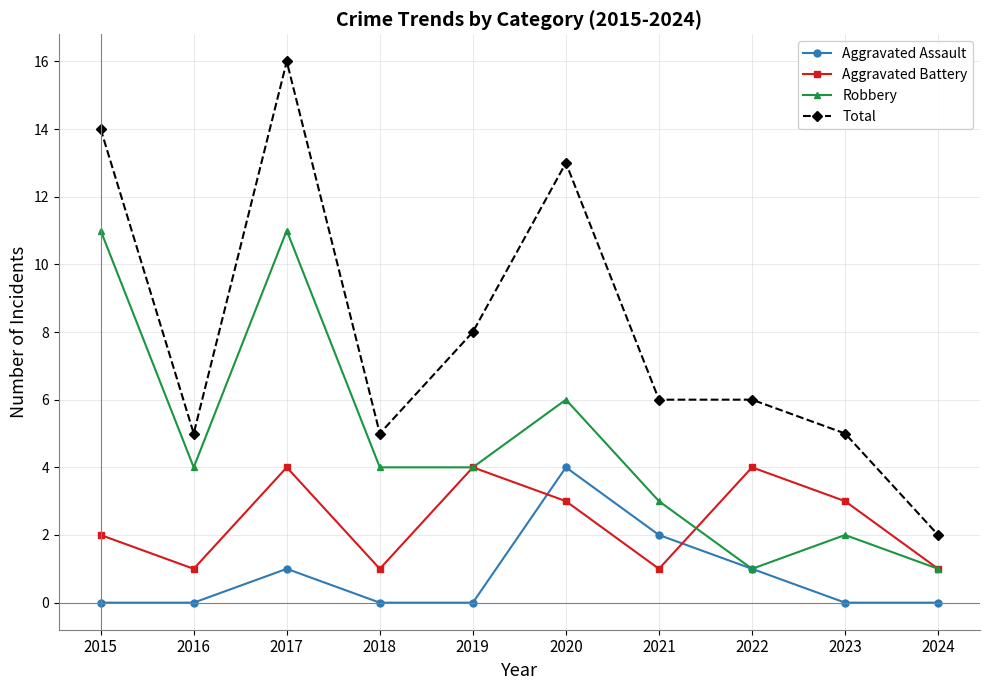

True or false: Aggravated Assault and Aggravated Battery cross at least once.

True